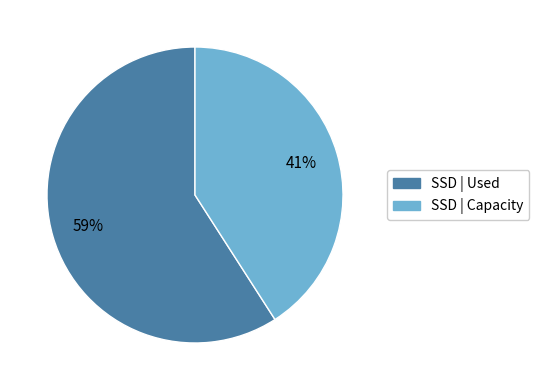

What is the smallest slice in the pie chart?

SSD | Capacity